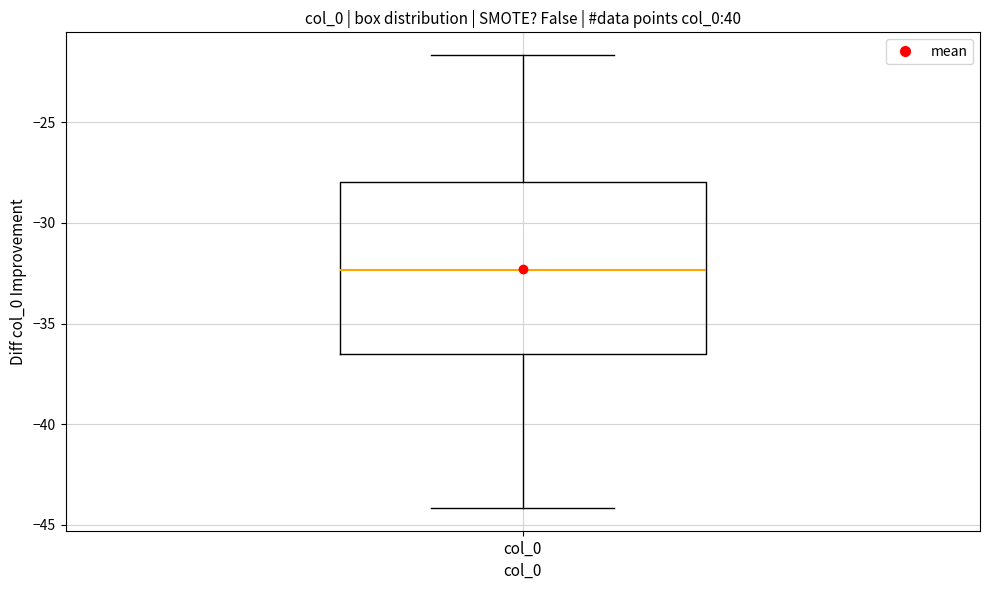

Transcribe this box plot: give where the median line is, the range the box spans, and where the two whiskers end, as read against the y-axis. The values are not printed on the chart, so give them approximately, as read against the axis.

median -32.5, box -36.5 to -28.0, whiskers -44.0 to -21.5